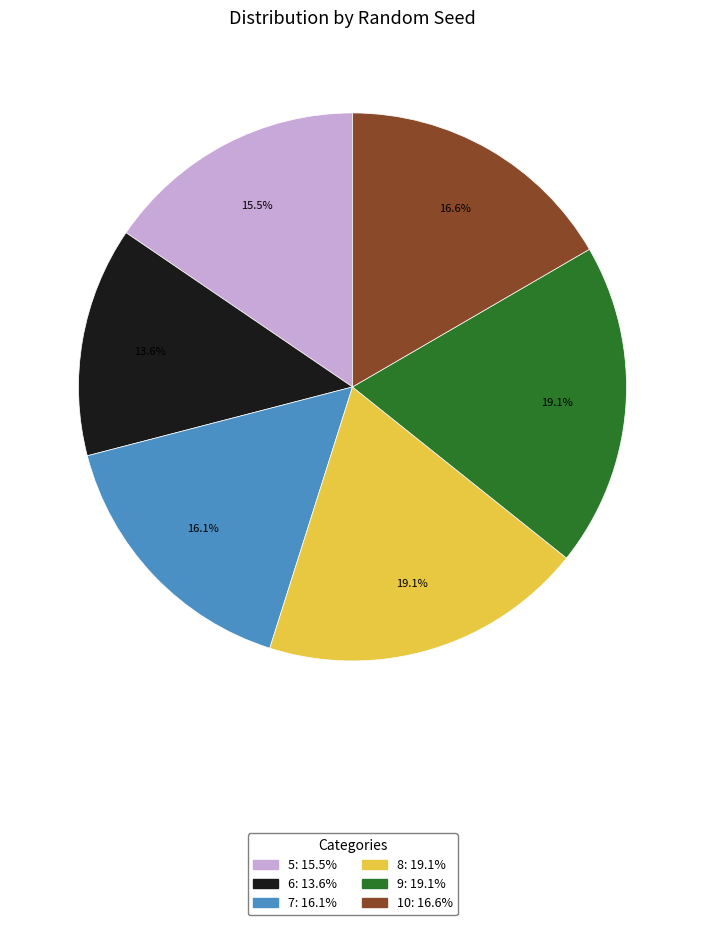

Which slice is the smallest?

6